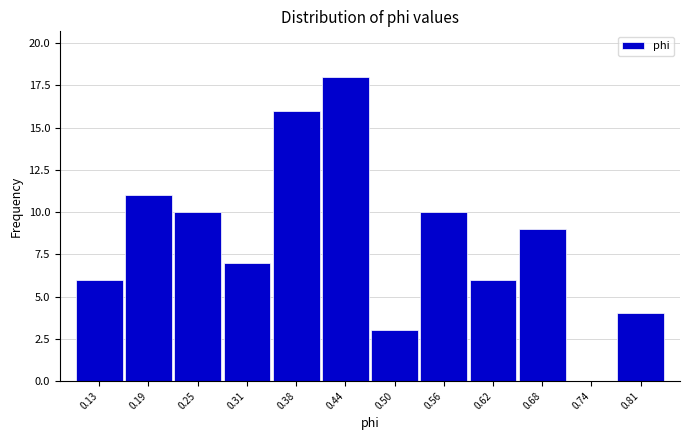

How tall is the bar that spans 0.59 to 0.65 on the x-axis? Neither the bar edges nor the heights are printed on the chart, so give them approximately, as read against the axes.

6